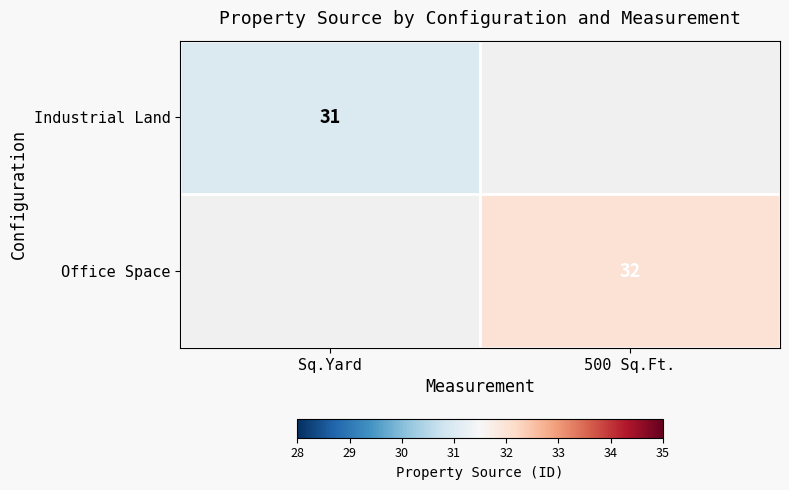

Is it true that Industrial Land equals 22 at Sq.Yard?

False